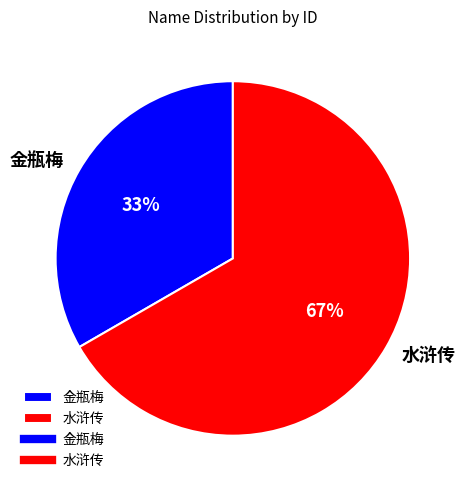

To the nearest percent, what percentage of the pie is 金瓶梅?

33%